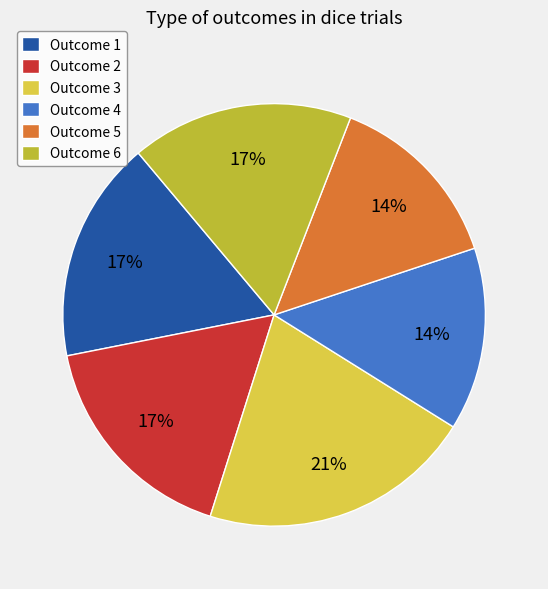

Which slice is the largest?

Outcome 3